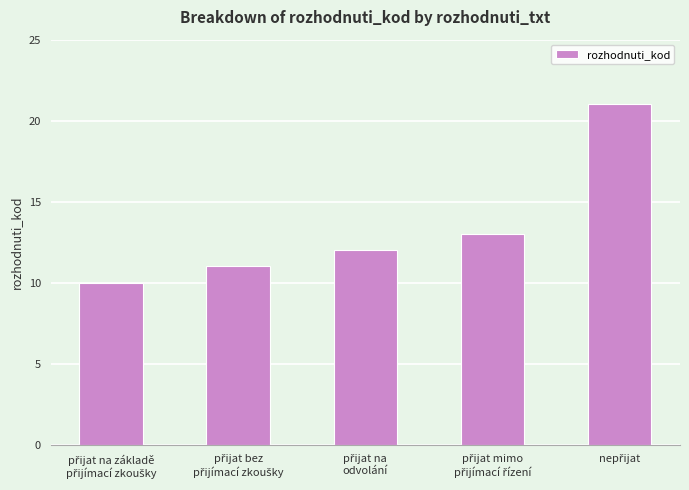

What is the value of the 3rd bar from the left?

12